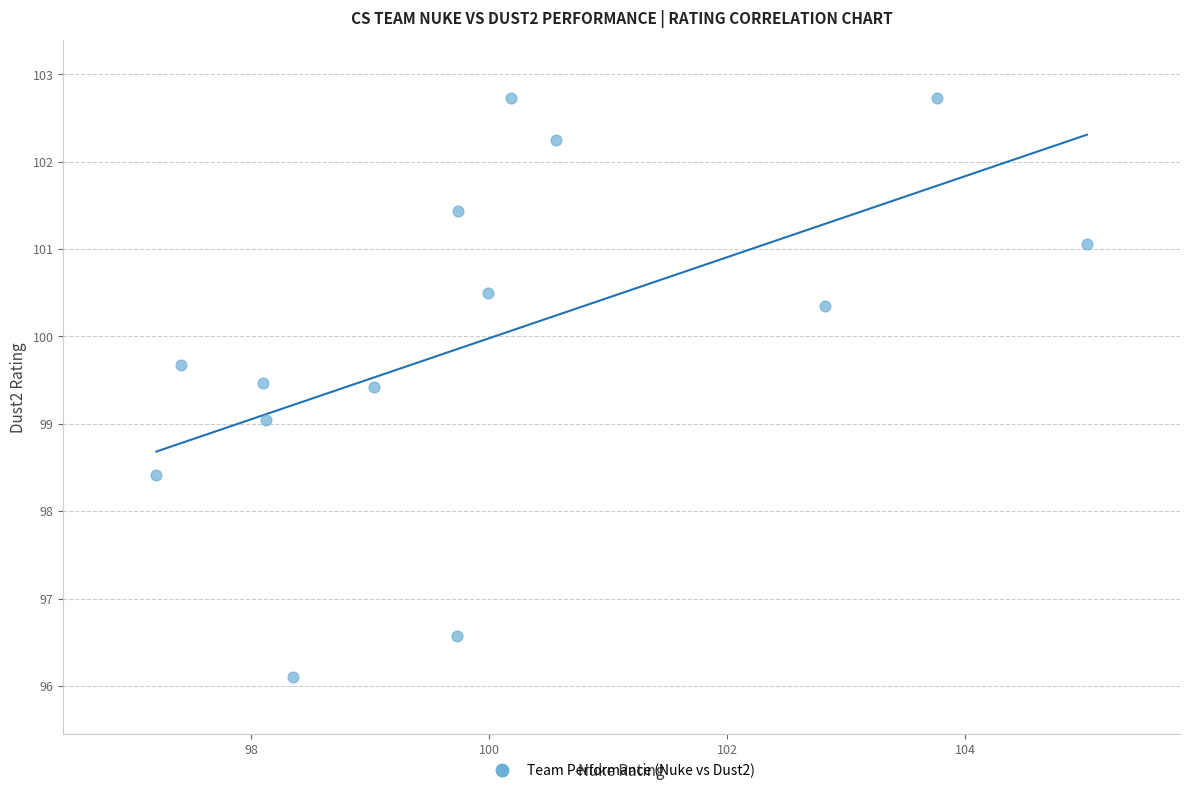

What is the range of Y values (max minus min)?

6.6